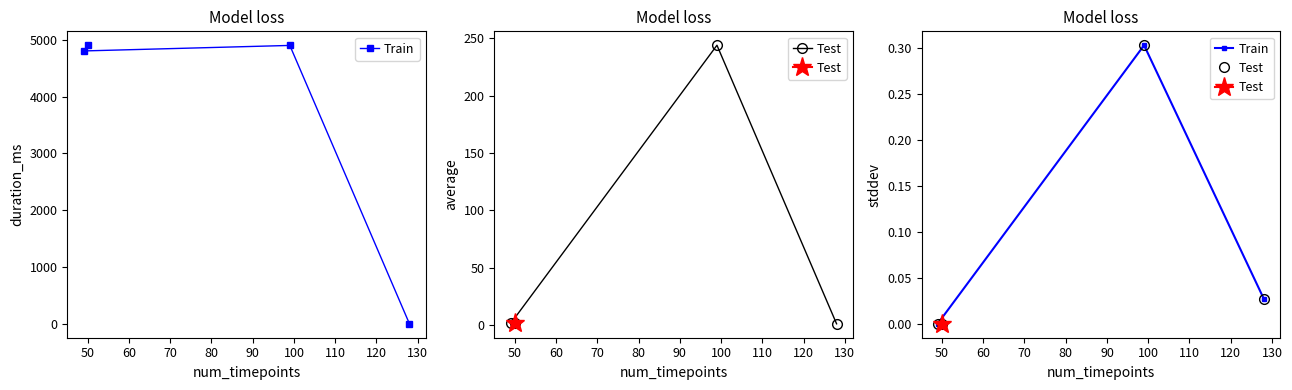

True or false: Test has more than 1 interior local peaks.

False